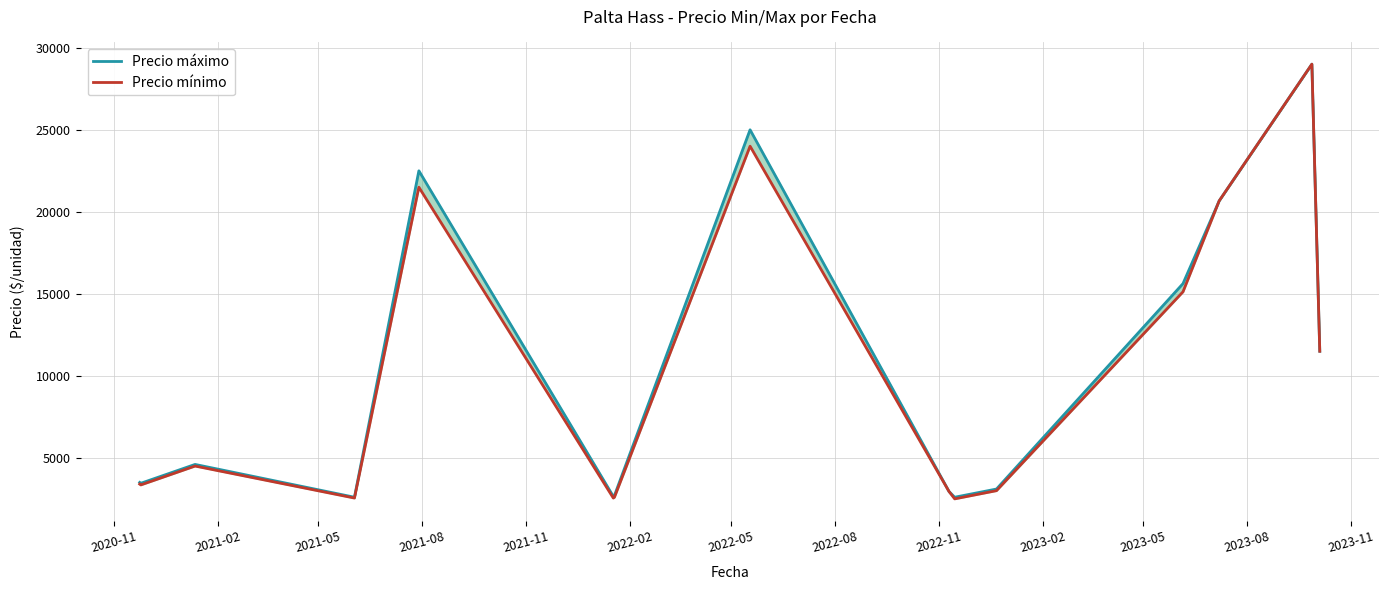

How many lines are shown in the chart?

2